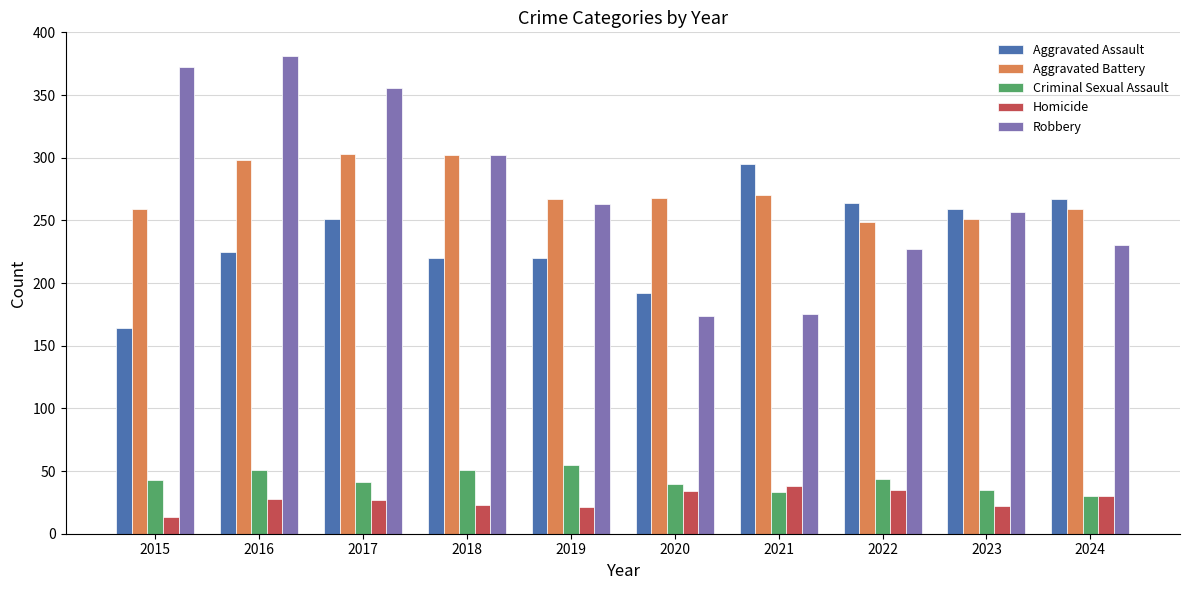

What is the total value across all series at 2017?

978